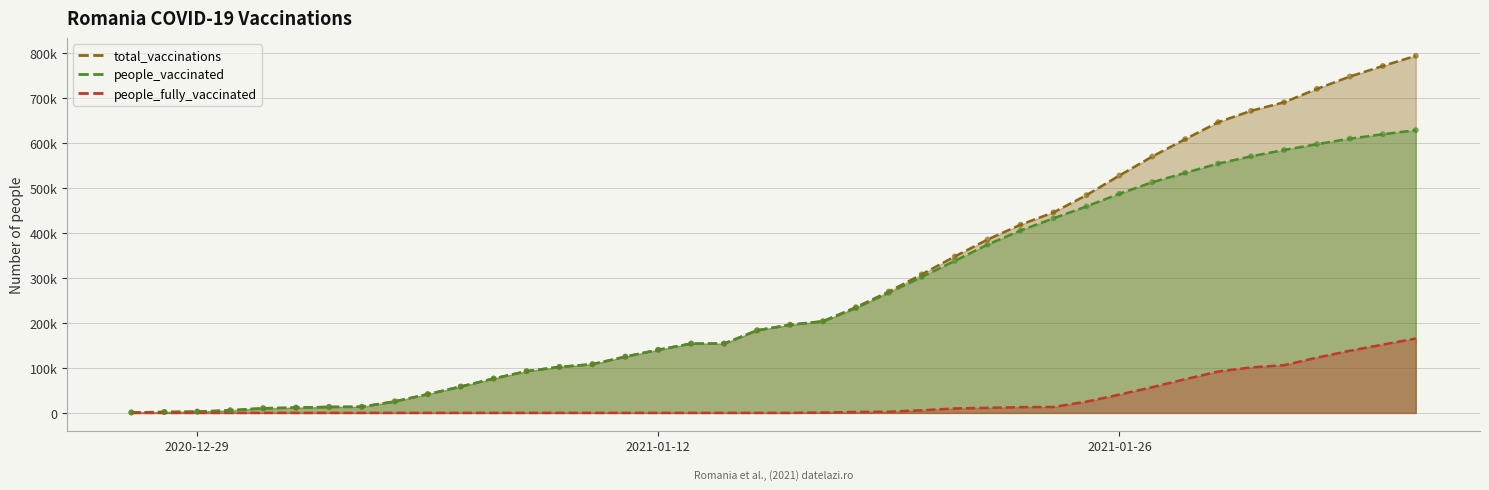

What are all the series names shown in the legend?

total_vaccinations, people_vaccinated, people_fully_vaccinated